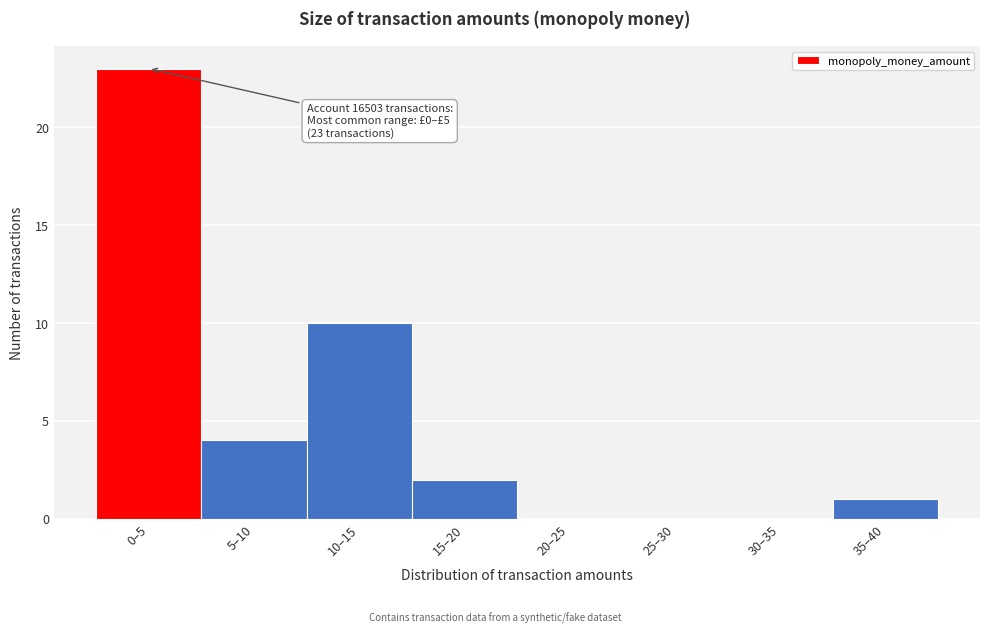

Reading right to left, extract all data points from this chart.

35–40=1	30–35=0	25–30=0	20–25=0	15–20=2	10–15=10	5–10=4	0–5=23